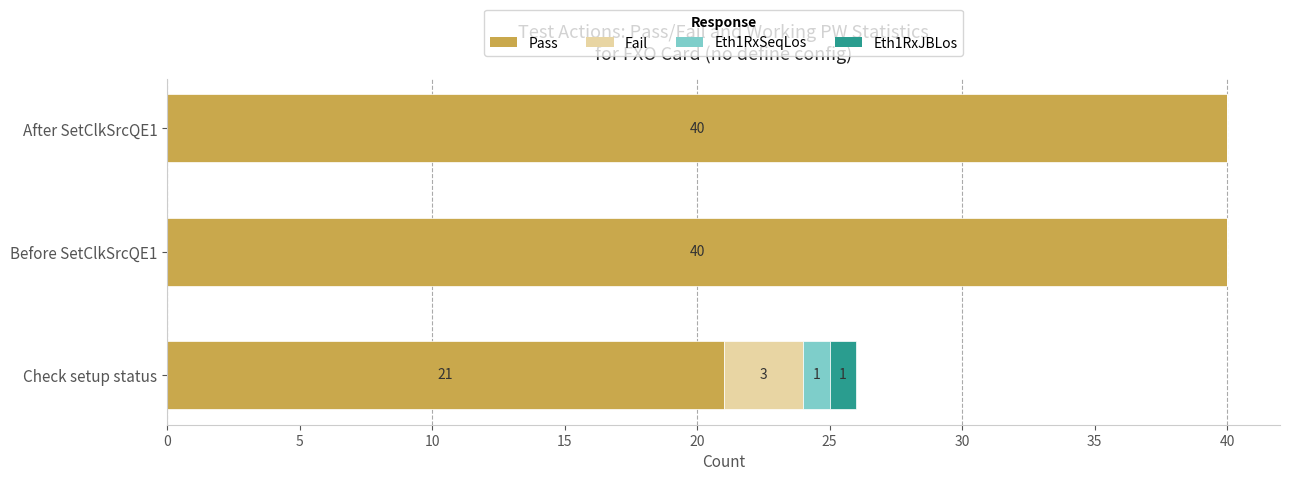

How many categories are shown in the chart?

3